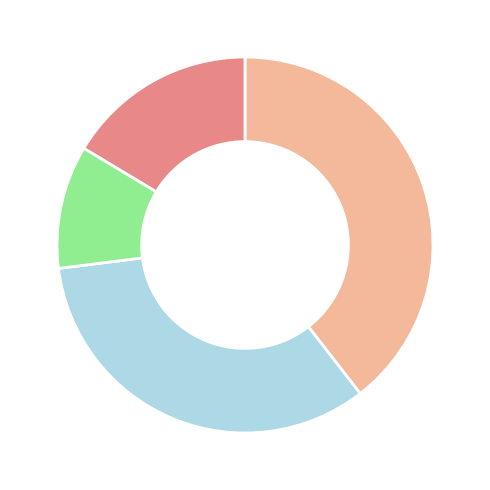

Is there a majority slice in this chart?

No